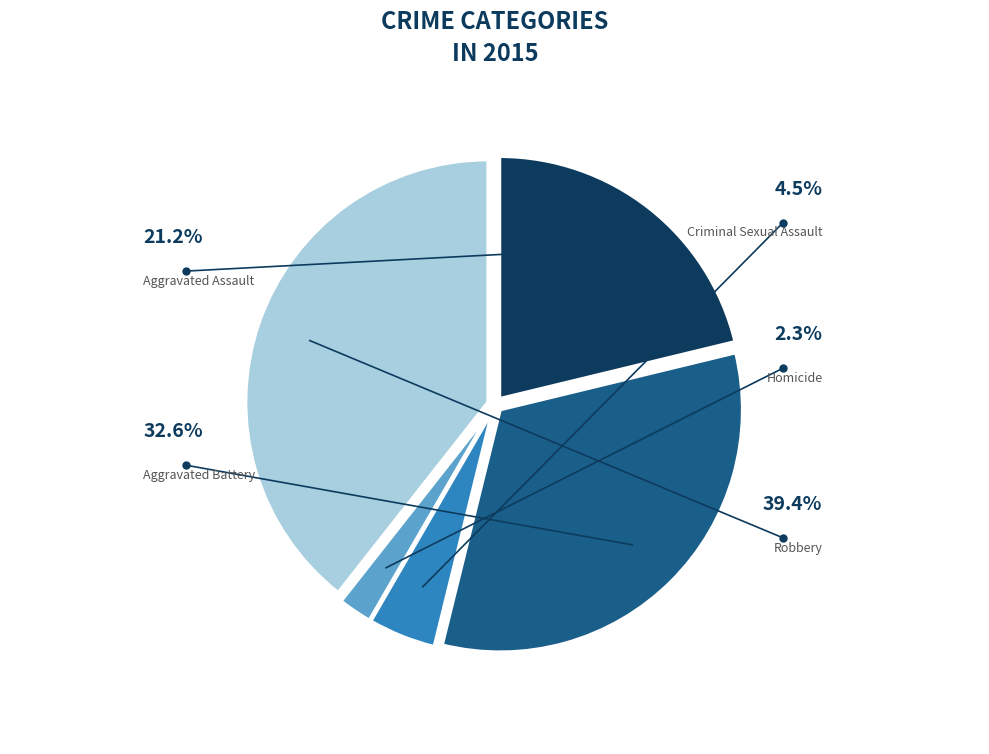

Count the number of slices in the pie.

5